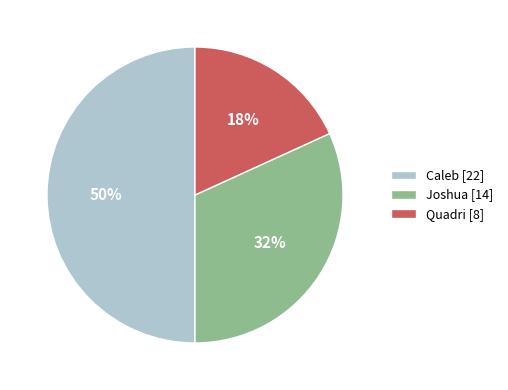

True or false: Caleb accounts for 50% of the total.

True